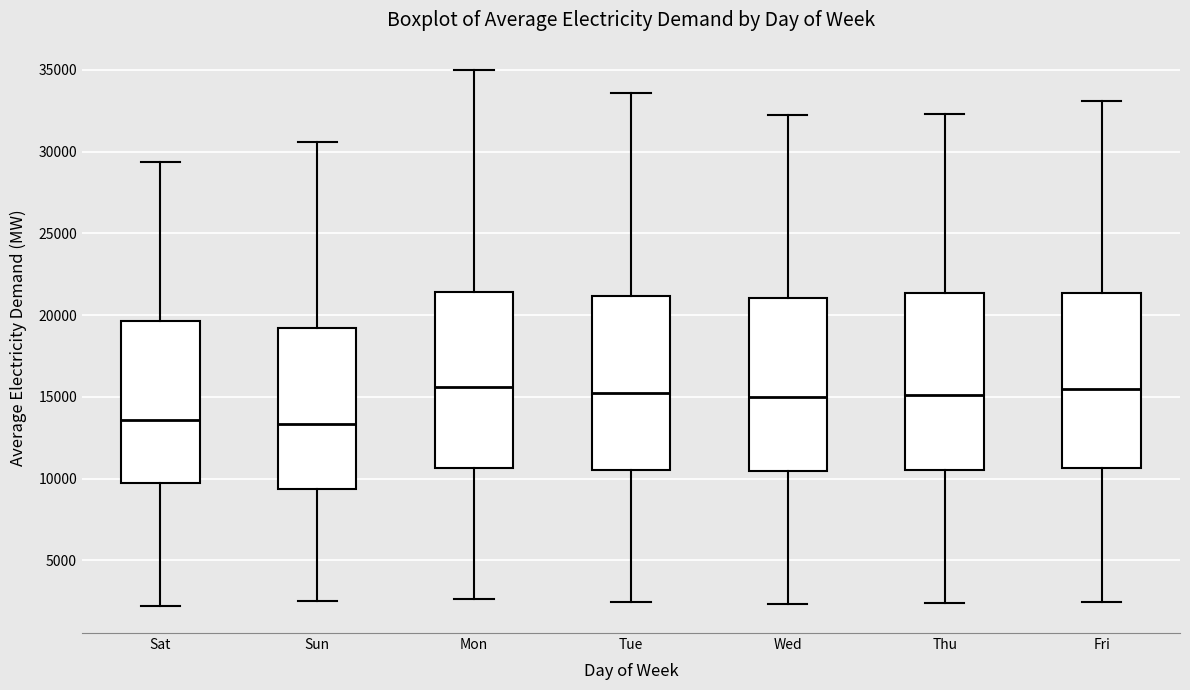

Where is the upper edge of the box for Mon on the y-axis? The values are not printed on the chart, so give them approximately, as read against the axis.

21500